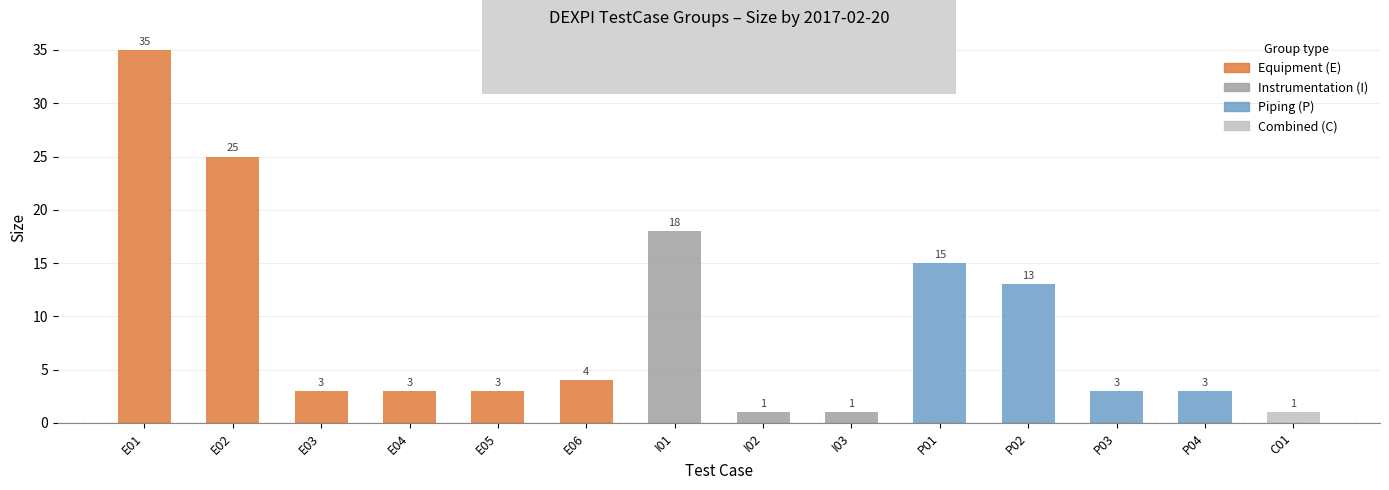

Reading left to right, extract all data points from this chart.

E01=35	E02=25	E03=3	E04=3	E05=3	E06=4	I01=18	I02=1	I03=1	P01=15	P02=13	P03=3	P04=3	C01=1